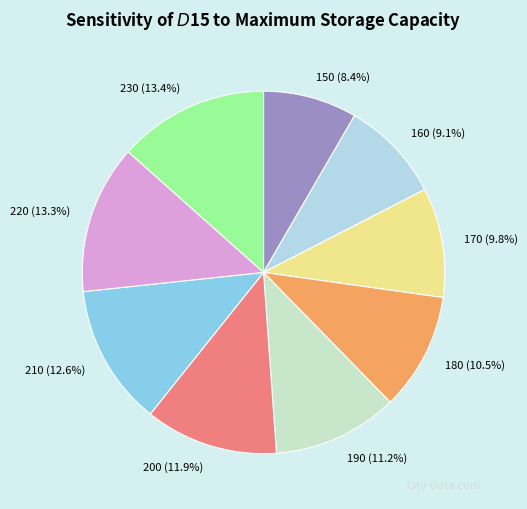

To the nearest percent, what is the average slice percentage?

11%